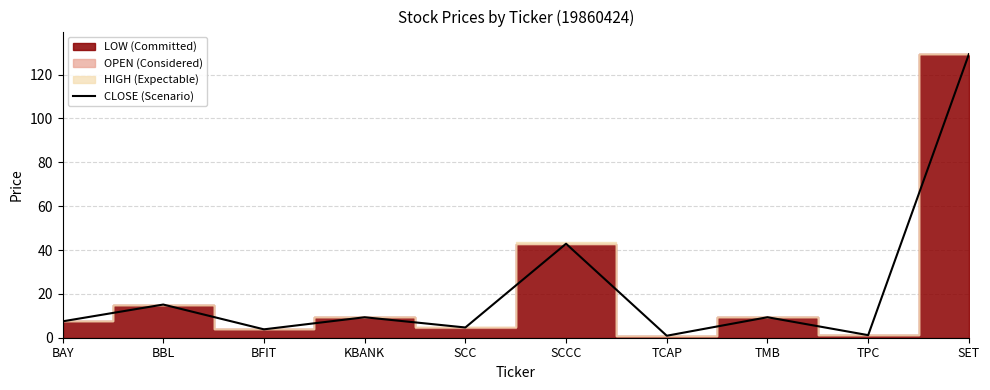

How many lines are shown in the chart?

1